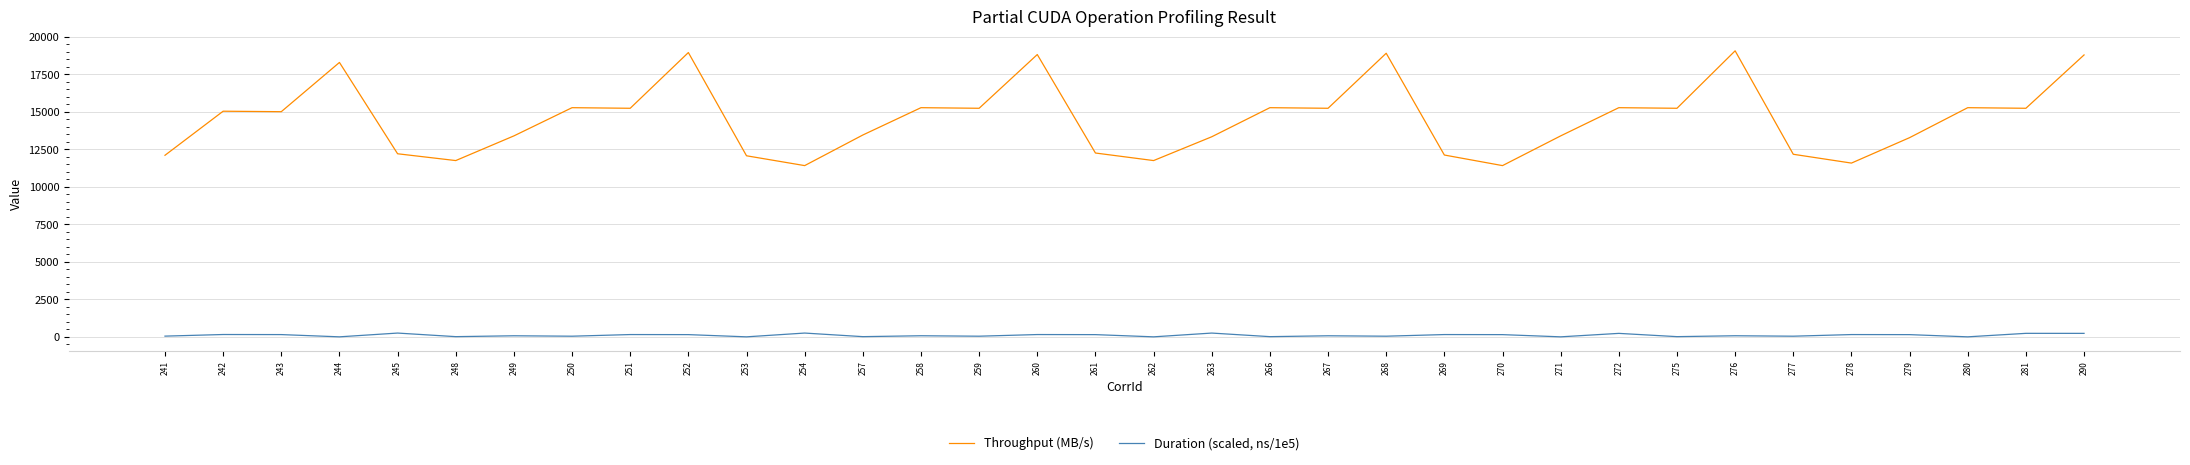

List the series in order of their overall mean, lowest first.

Duration (scaled, ns/1e5), Throughput (MB/s)